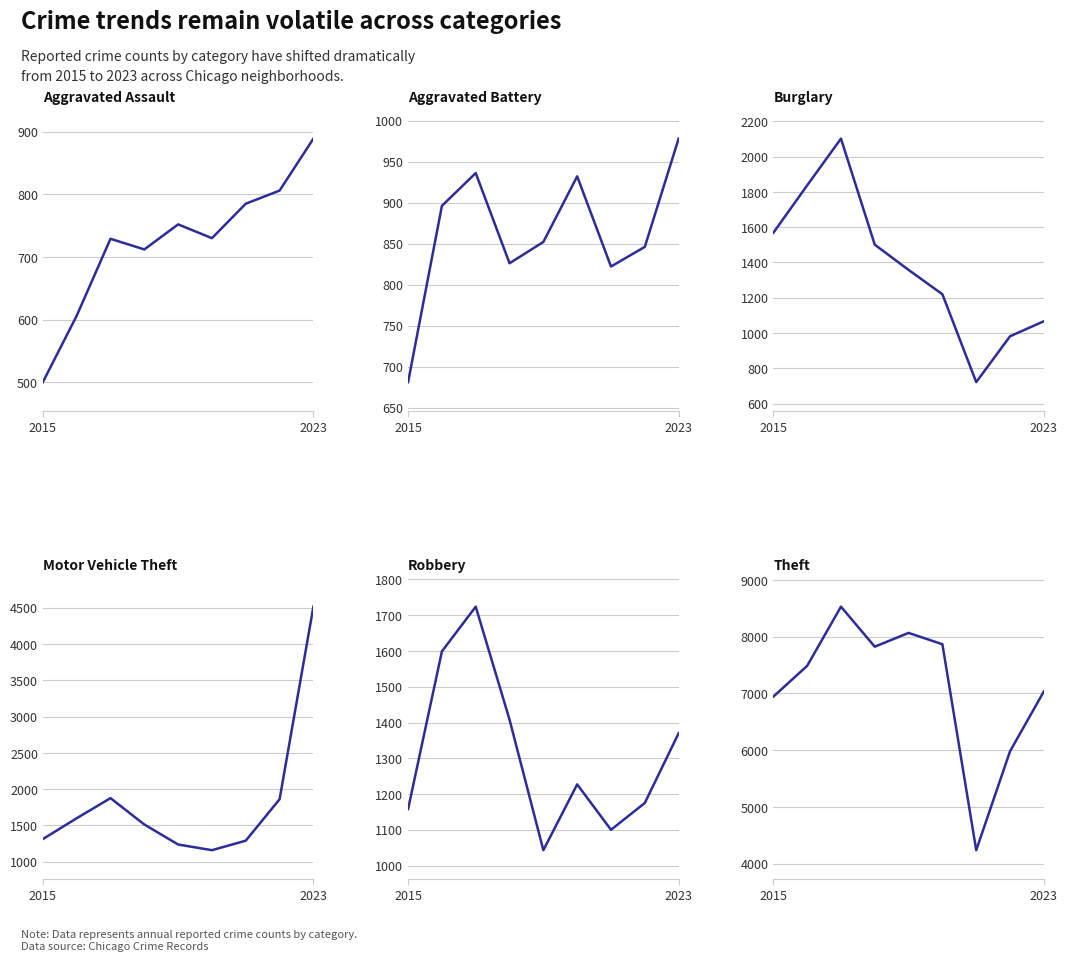

How many lines are shown in the chart?

6